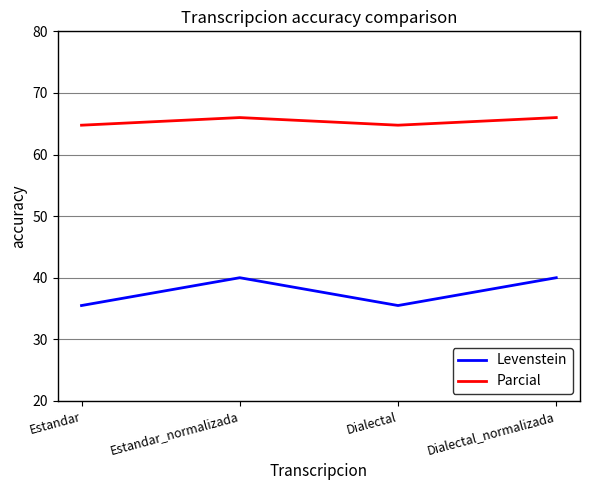

Reading left to right, list all the values displayed in this chart.

Levenstein: 35.5	40.0	35.5	40.0
Parcial: 64.8	66.0	64.8	66.0